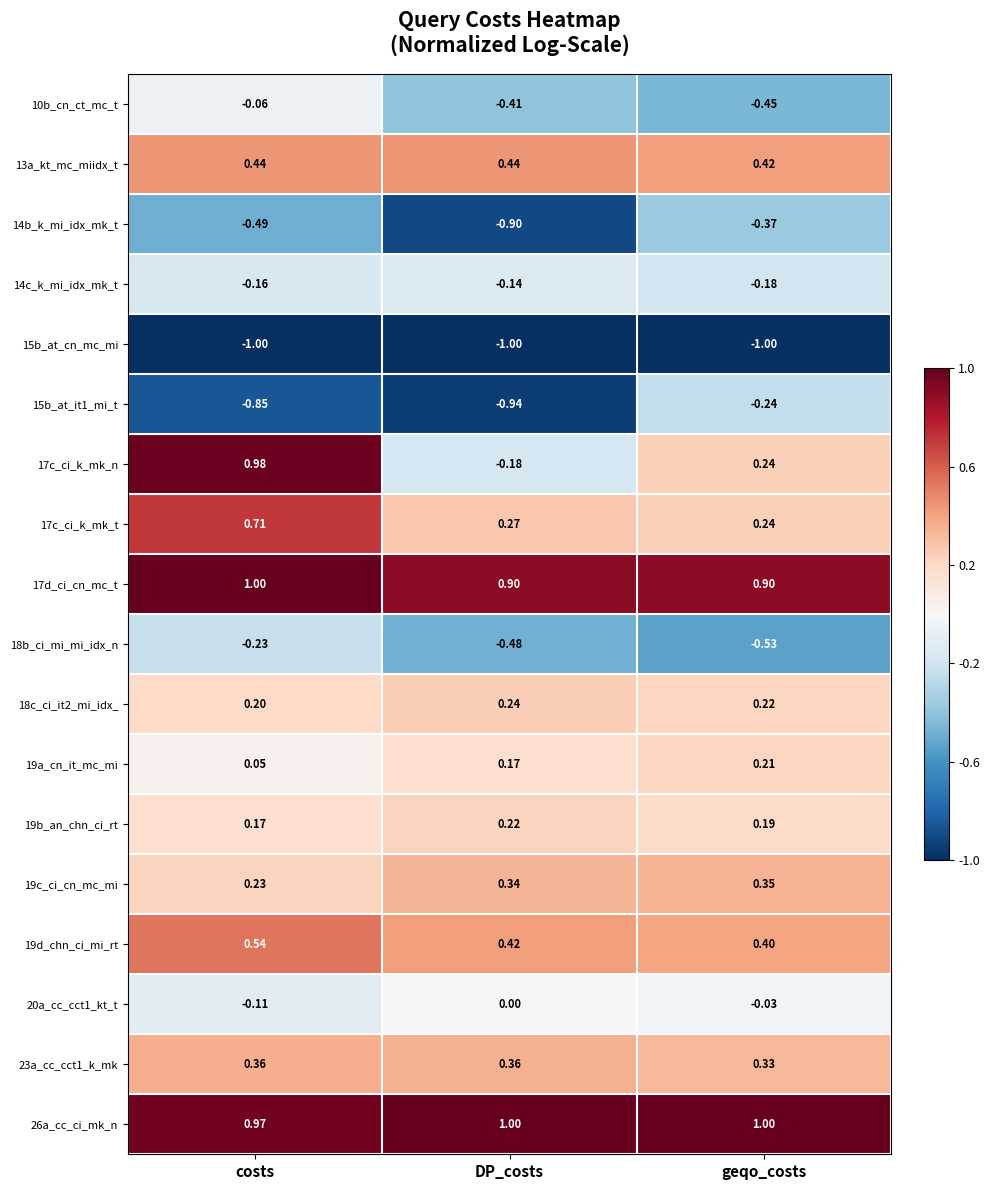

At which label does 19c_ci_cn_mc_mi reach its minimum?

costs